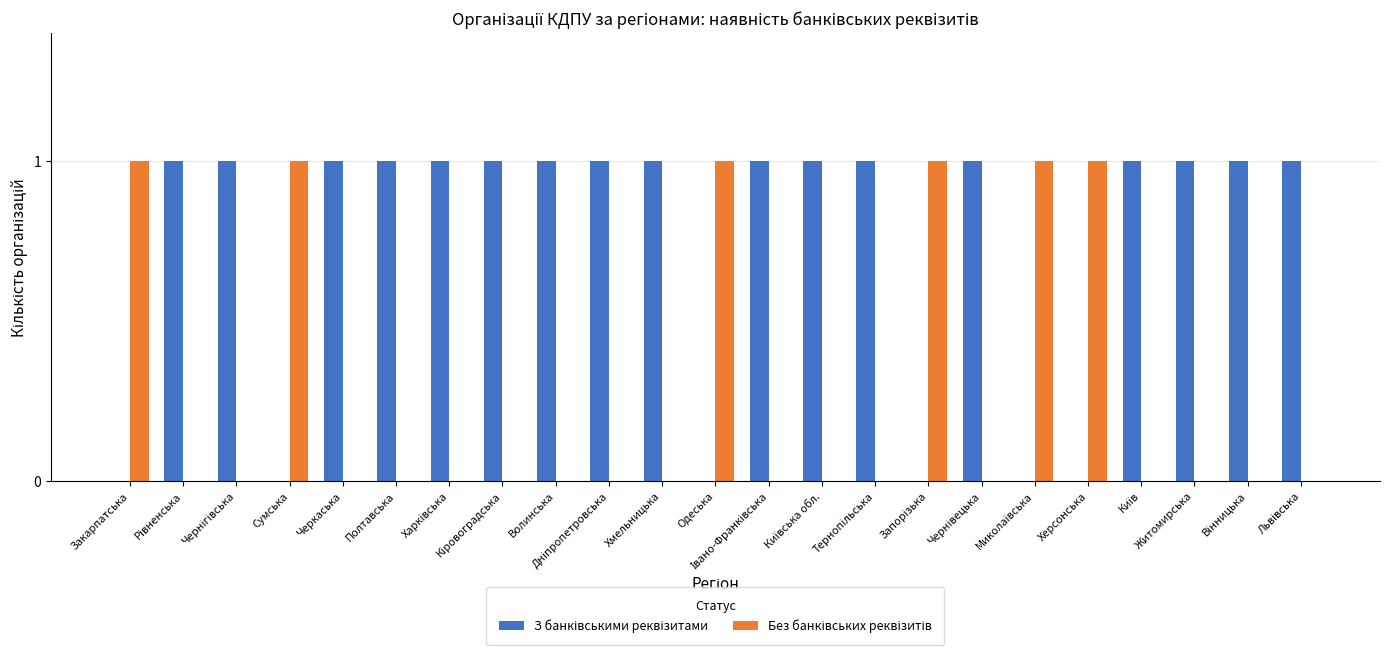

What is the value of the З банківськими реквізитами bar at the 21st from the left?

1